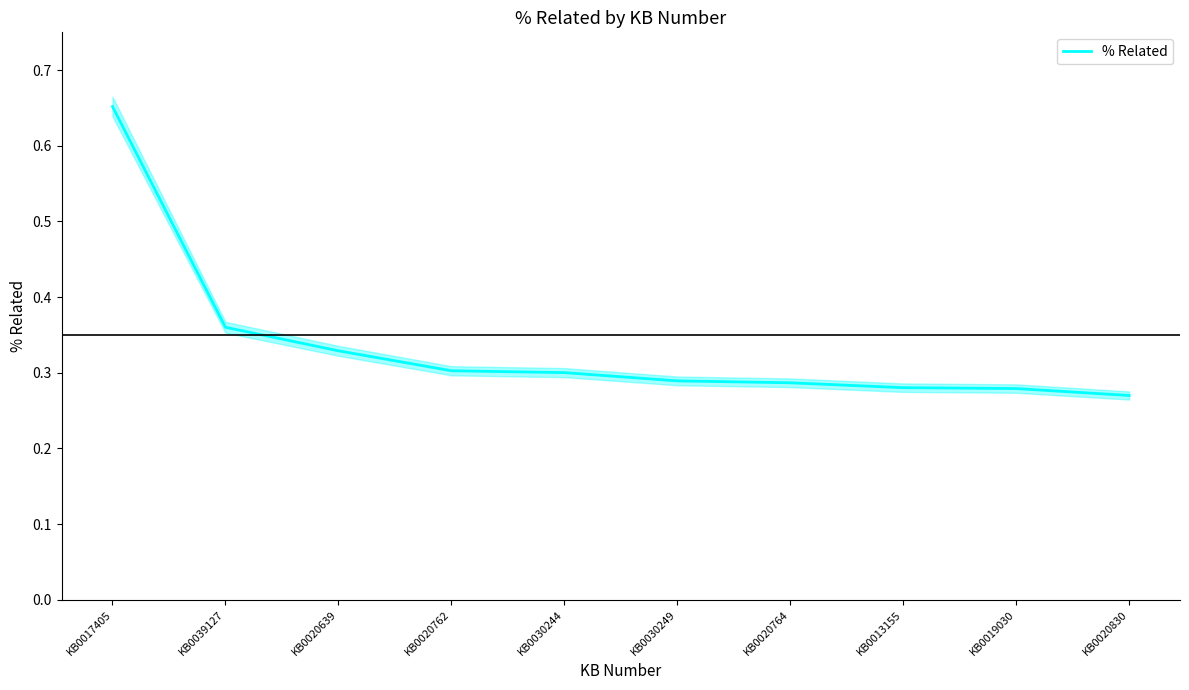

Reading right to left, list all the values displayed in this chart.

0.3	0.3	0.3	0.3	0.3	0.3	0.3	0.3	0.4	0.7